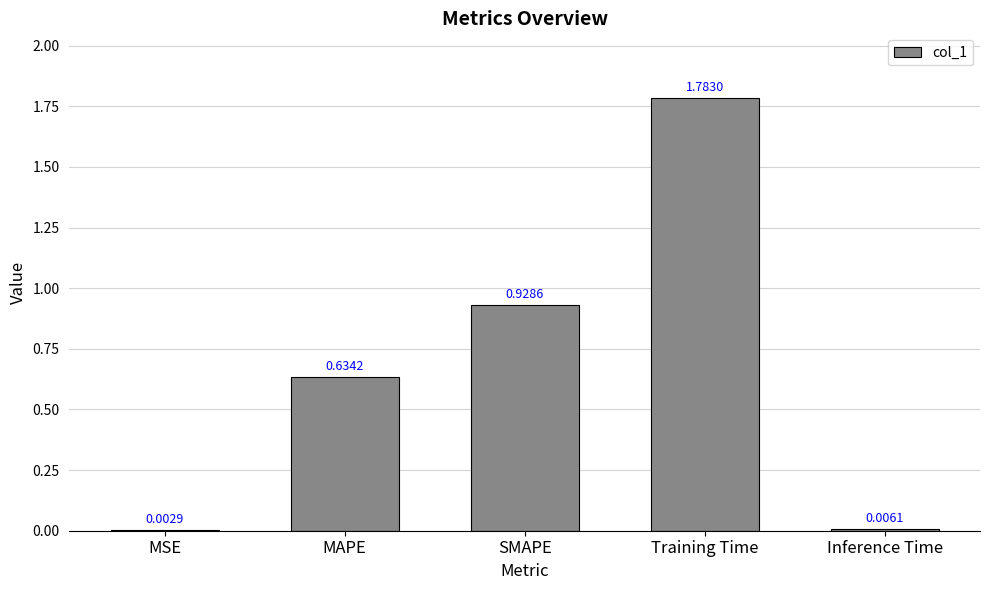

What is the sum of all values?

3.4